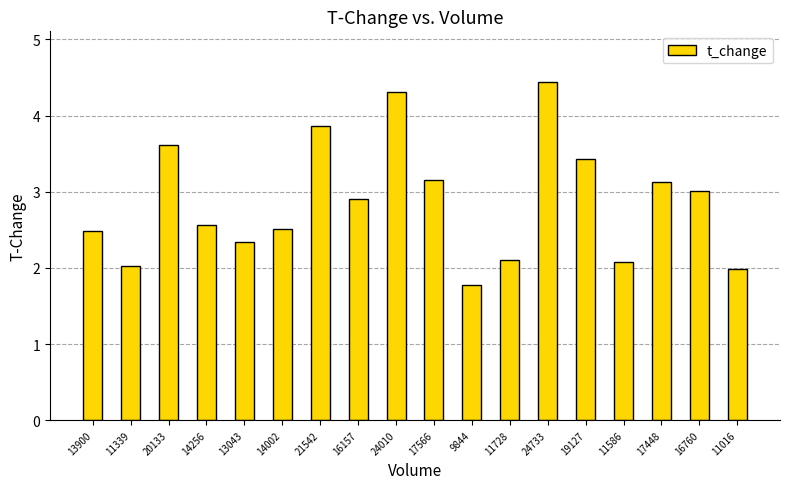

Between 17566 and 16760, which is larger?

17566